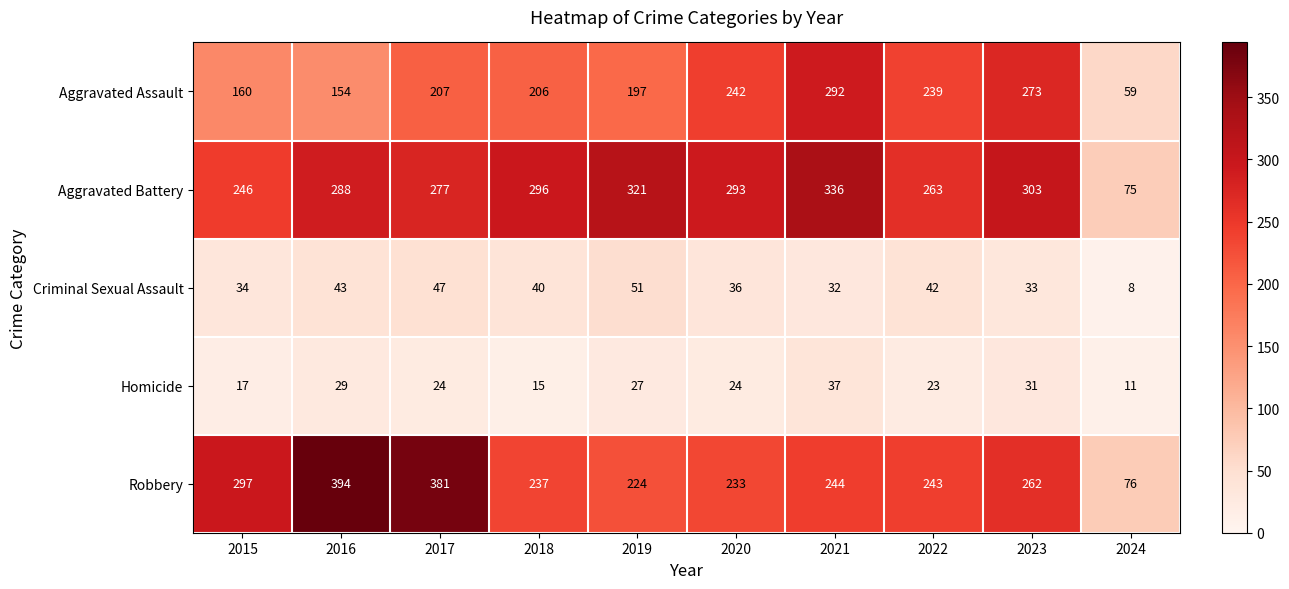

What is the total value across all series at 2023?

902